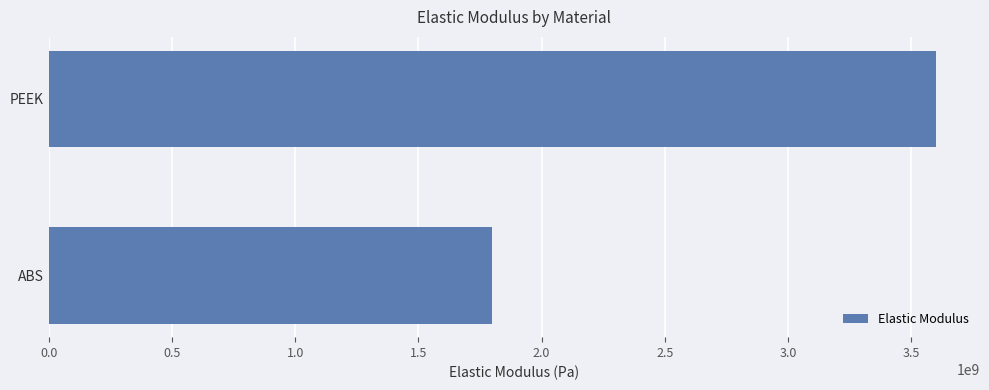

List the labels in order of value, largest first.

PEEK, ABS